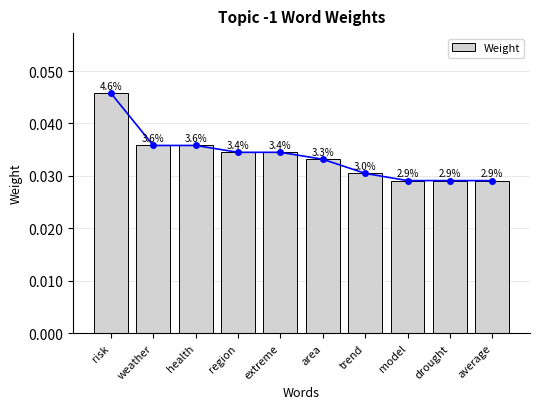

List the labels in order of value, smallest first.

model, drought, average, trend, area, region, extreme, weather, health, risk